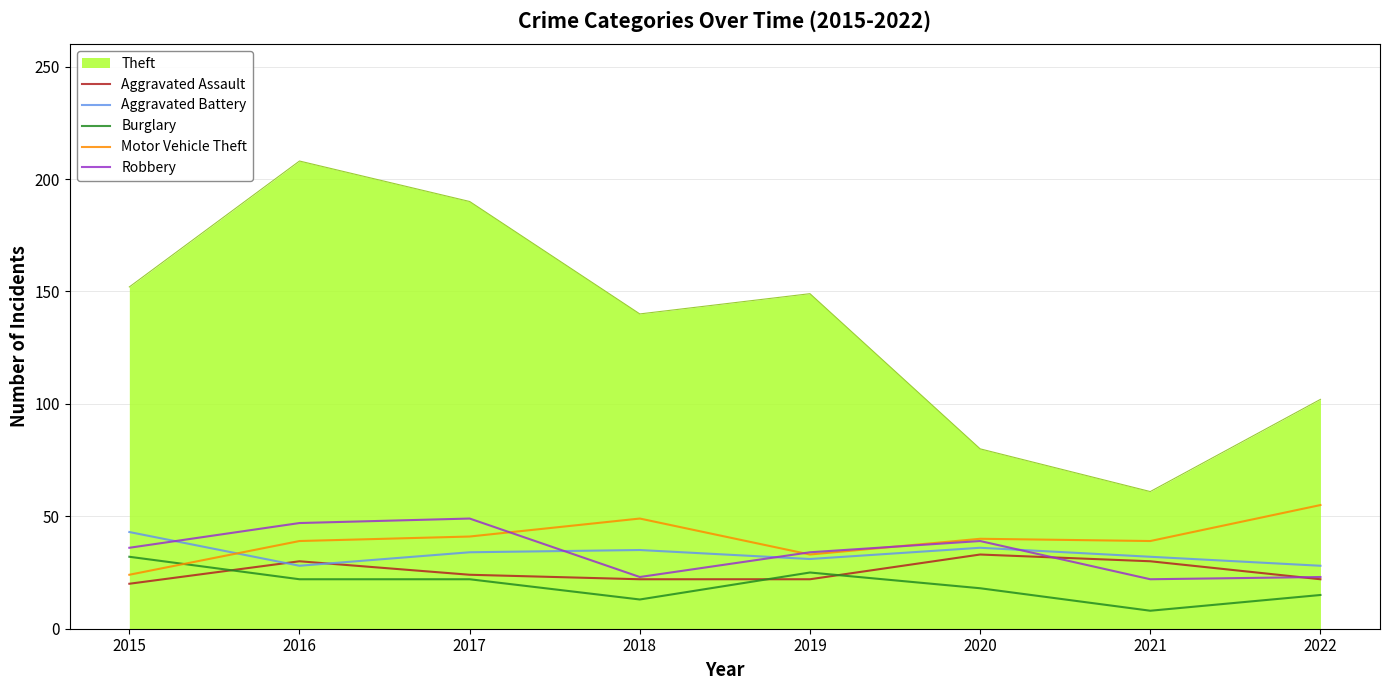

What is the highest value of the Motor Vehicle Theft series?

55